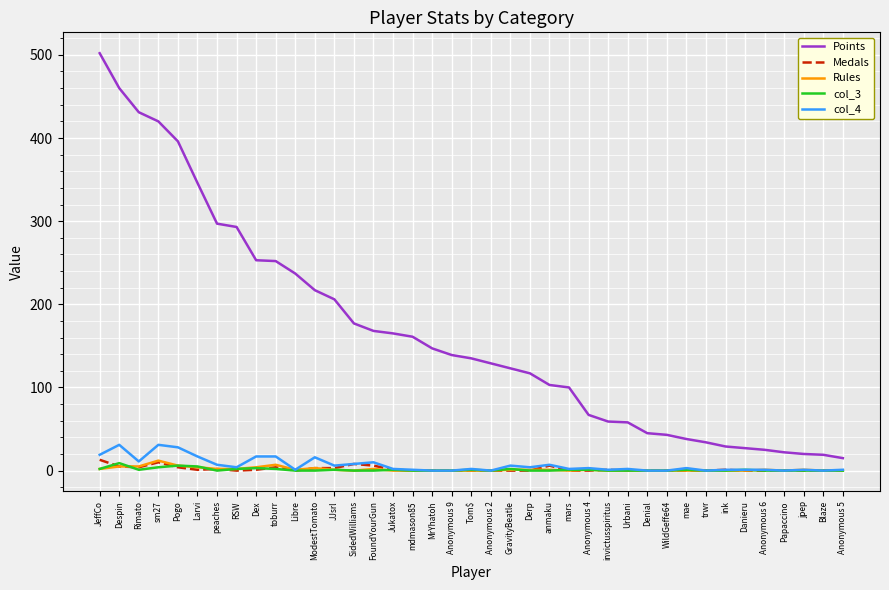

True or false: Rules and Points cross at least once.

False